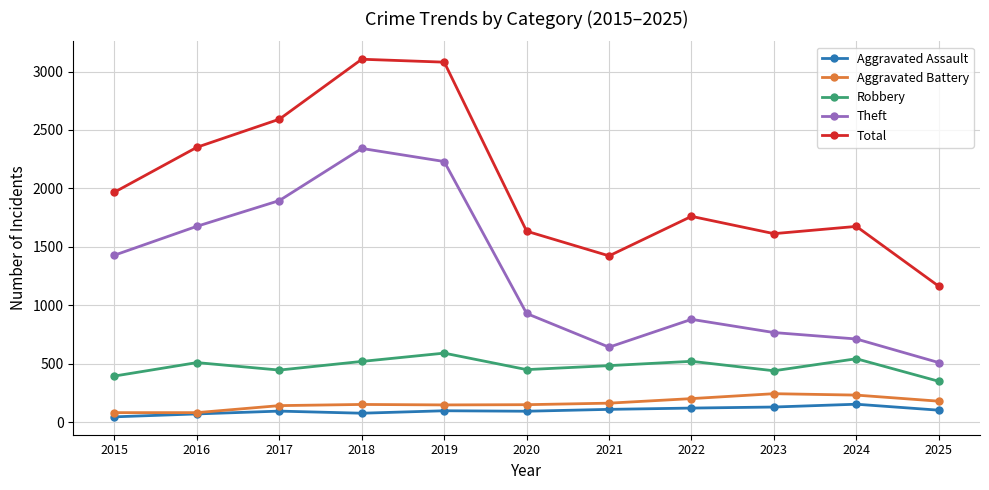

What is the total value across all series at 2024?

3316